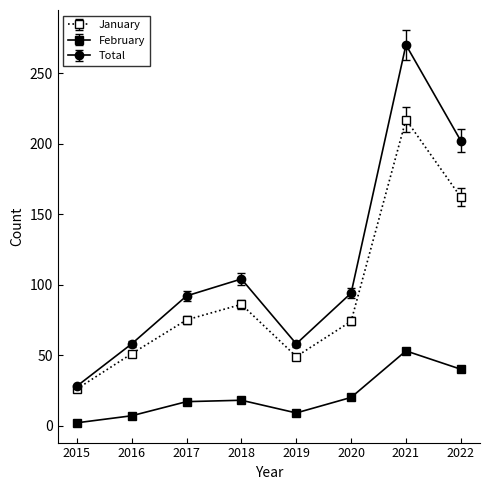

Which series changed the most between 2017 and 2021?

Total